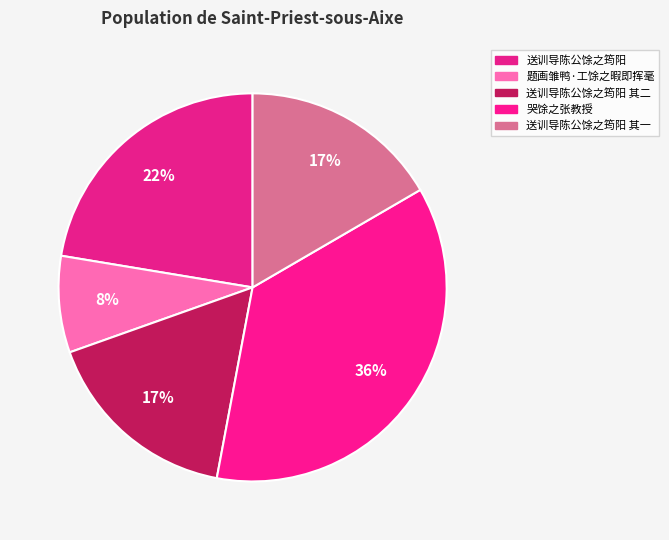

Count the number of slices in the pie.

5